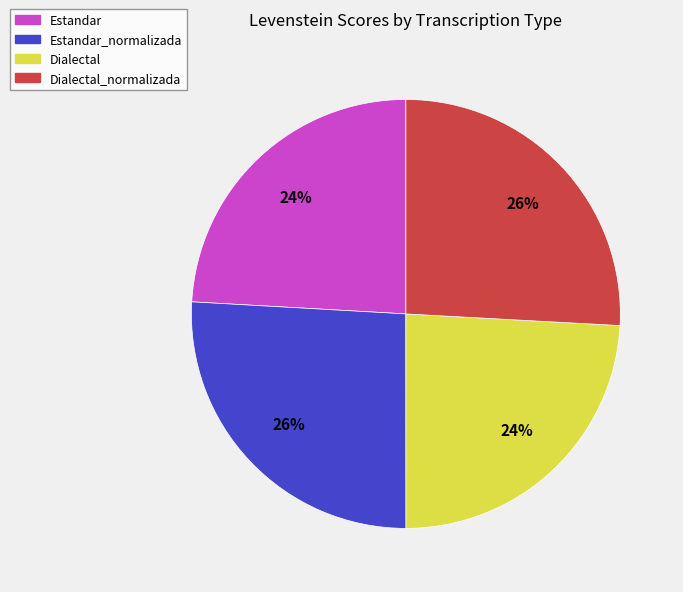

To the nearest percent, what is the difference between the largest and smallest slice percentages?

2%